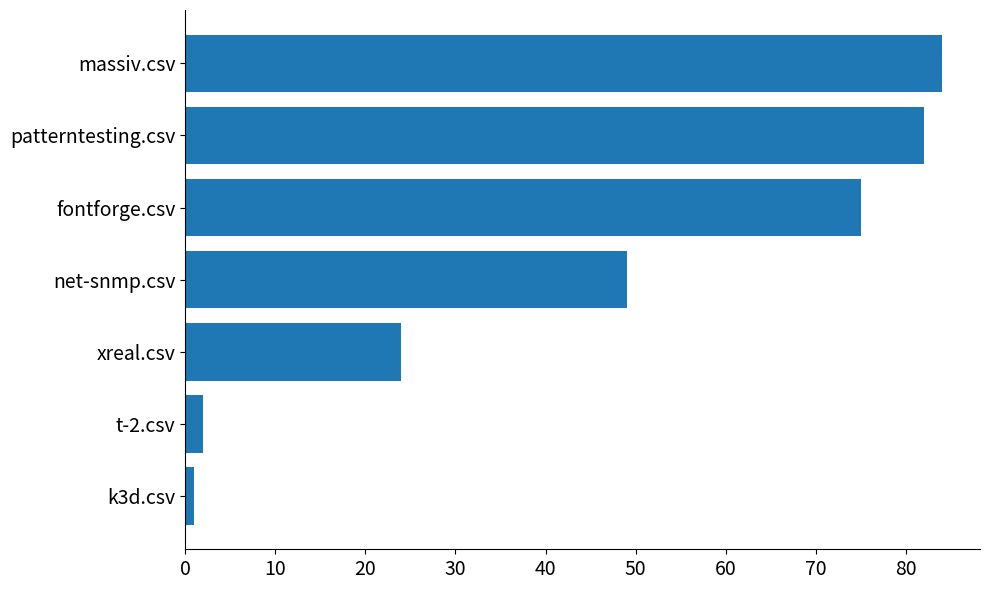

Are the bars grouped side by side (vs. stacked)?

No